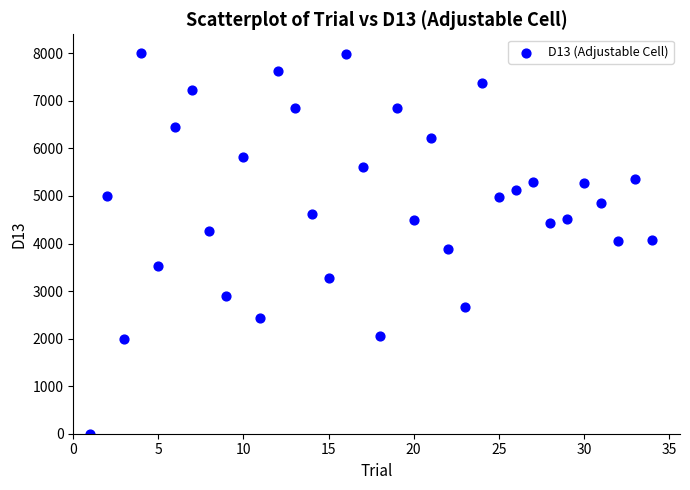

What is the range of X values (max minus min)?

33